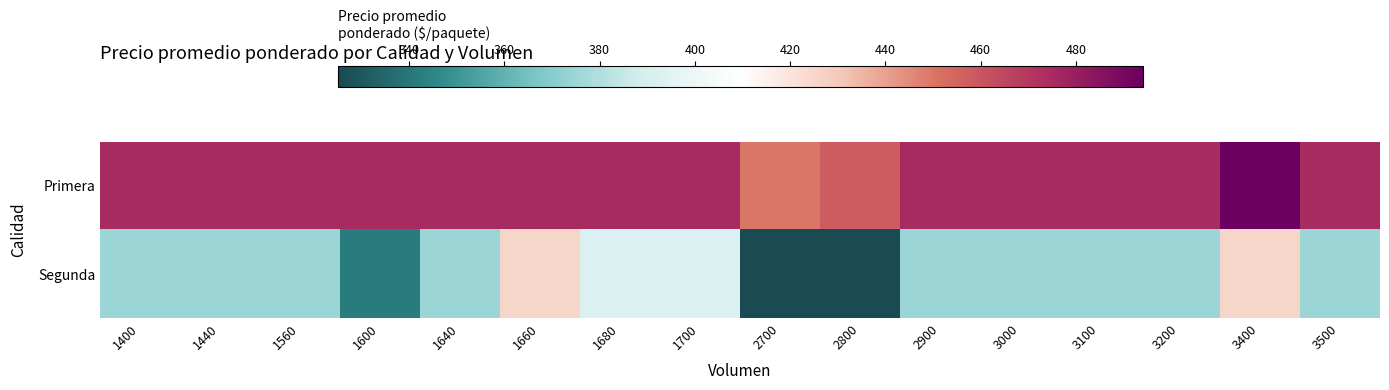

Reading left to right, what are all the values shown in this chart?

Primera: 1400=475	1440=475	1560=475	1600=475	1640=475	1660=475	1680=475	1700=475	2700=450	2800=458	2900=475	3000=475	3100=475	3200=475	3400=494	3500=475
Segunda: 1400=375	1440=375	1560=375	1600=342	1640=375	1660=425	1680=392	1700=392	2700=325	2800=325	2900=375	3000=375	3100=375	3200=375	3400=425	3500=375